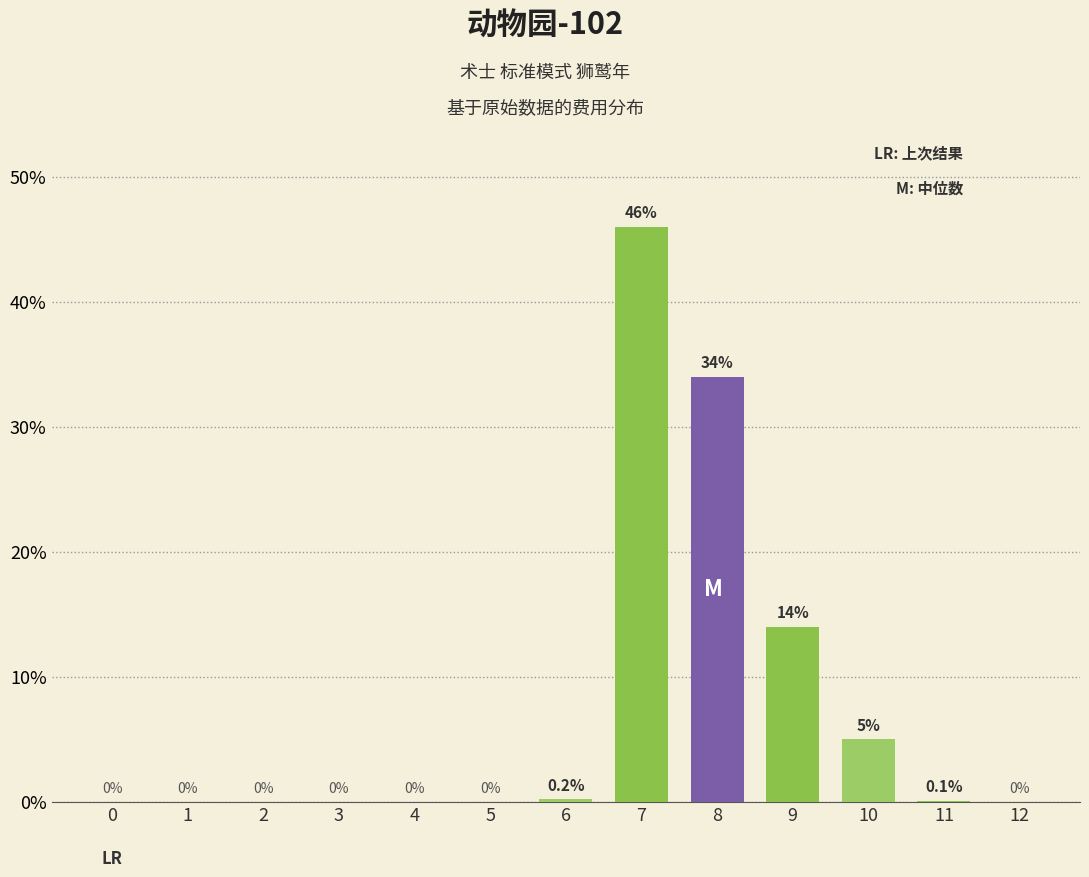

The value at 4 is 19.1. True or false?

False